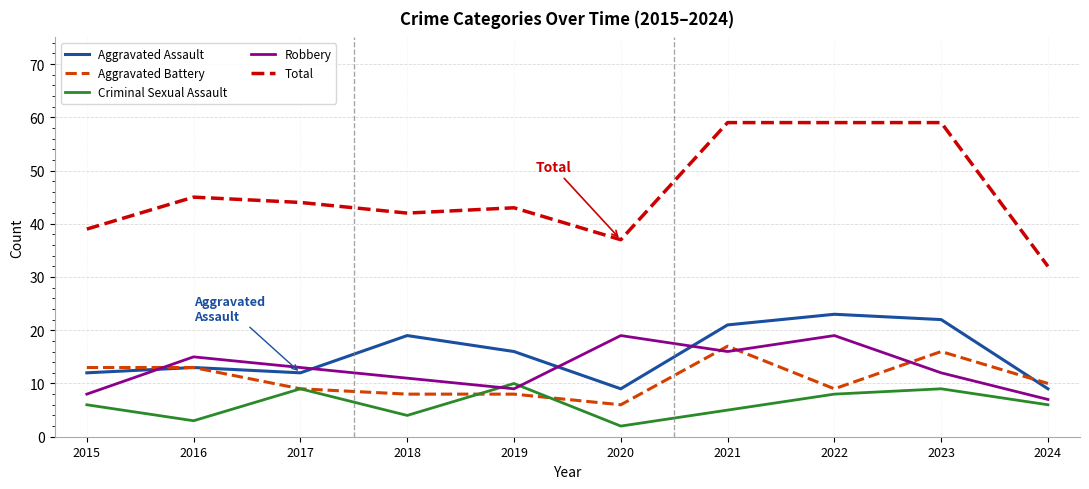

What is the highest value of the Aggravated Battery series?

17